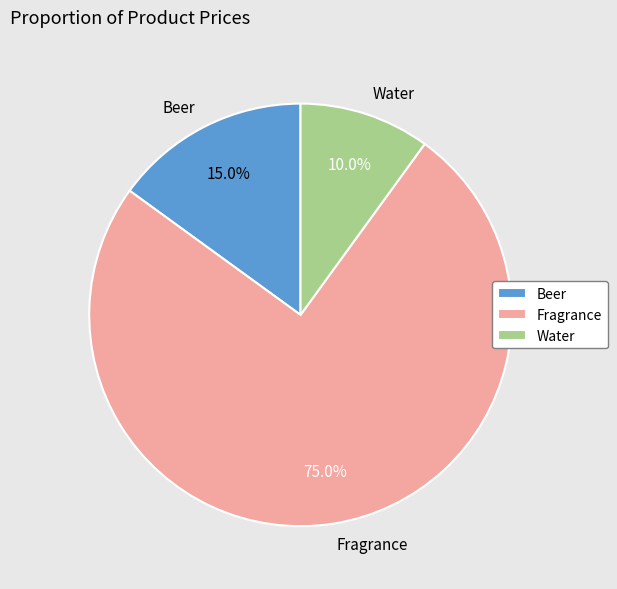

What percentage do Fragrance and Water together represent?

85.0%